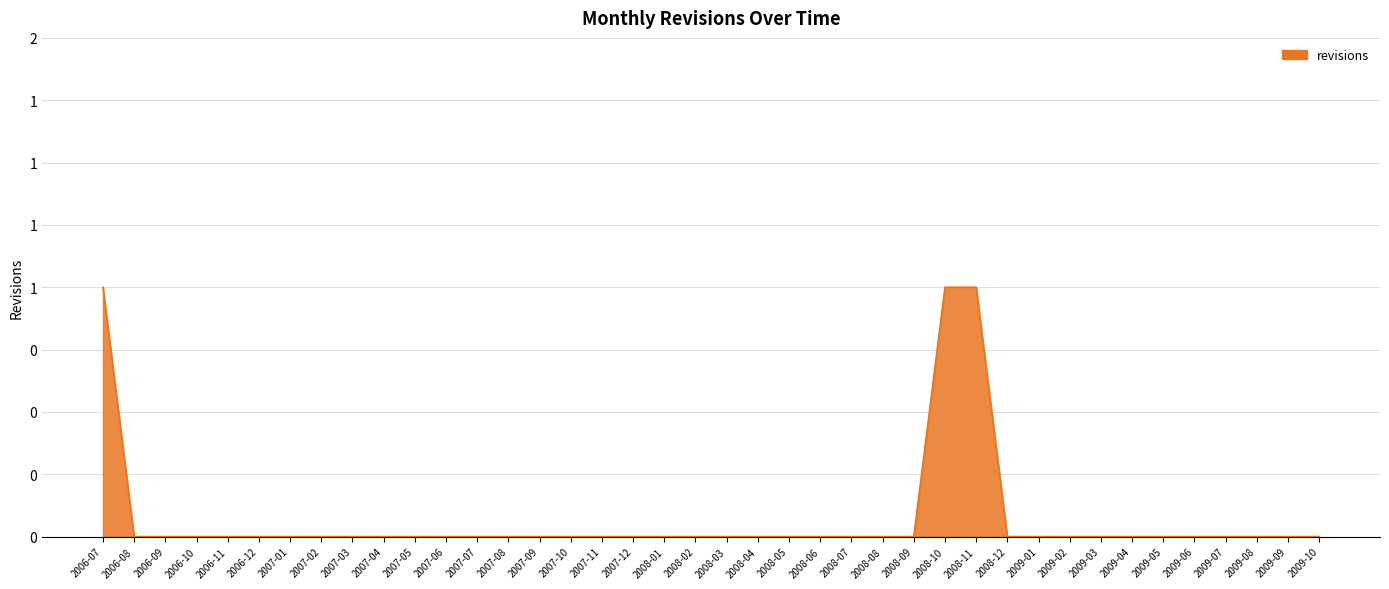

At which category does the chart reach its minimum across all series?

2006-08